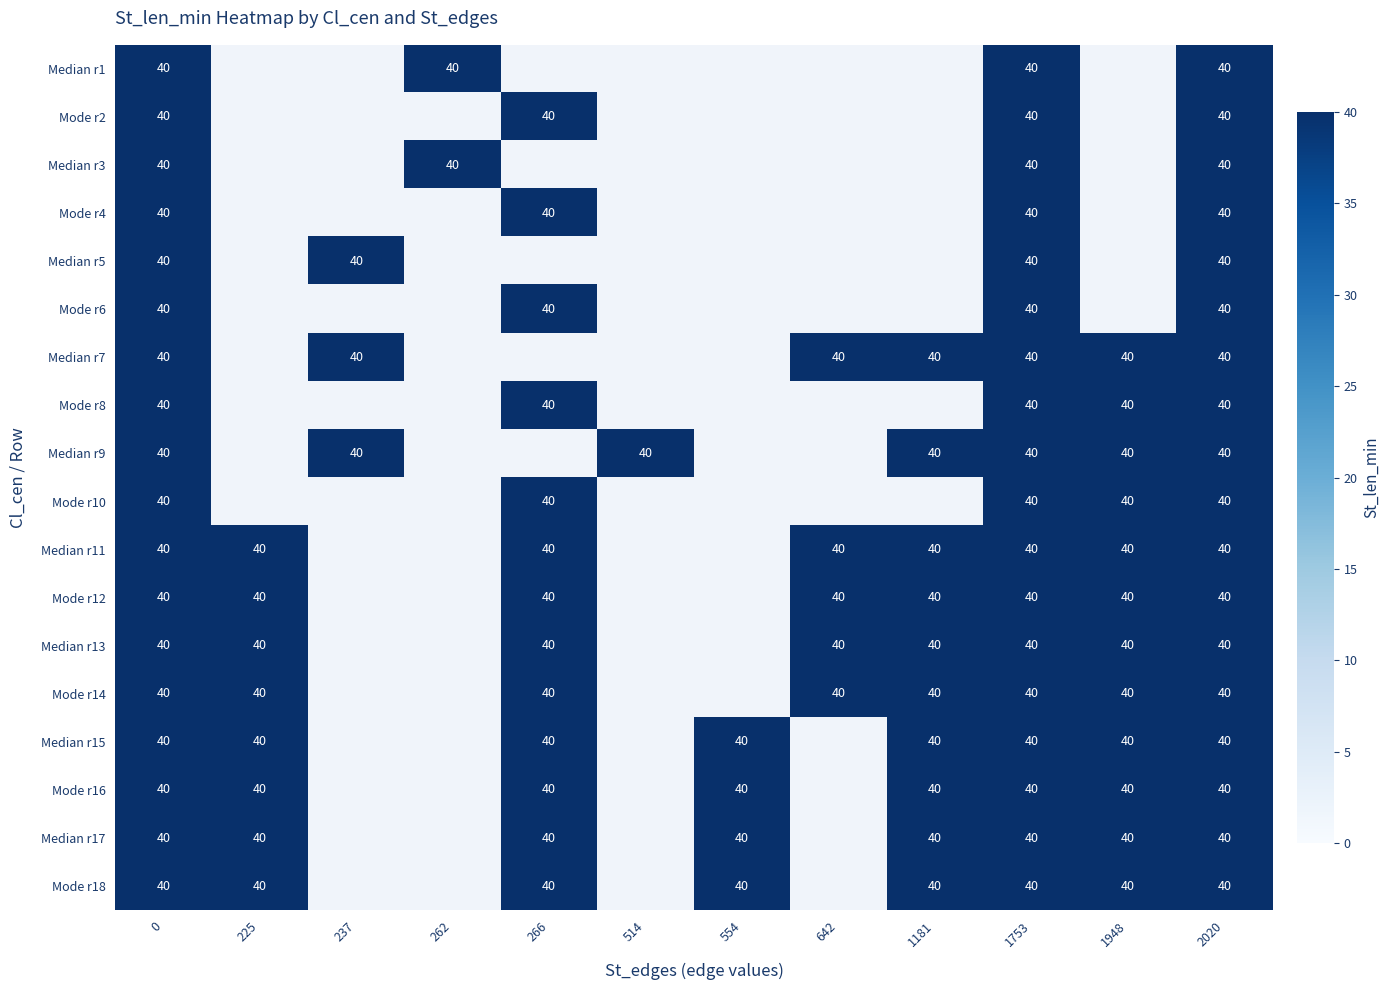

The value of Median r11 at 225 is 40. True or false?

True